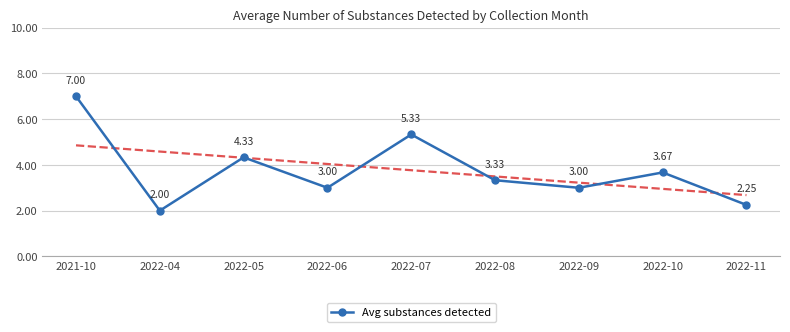

How many data points are less than 3?

2